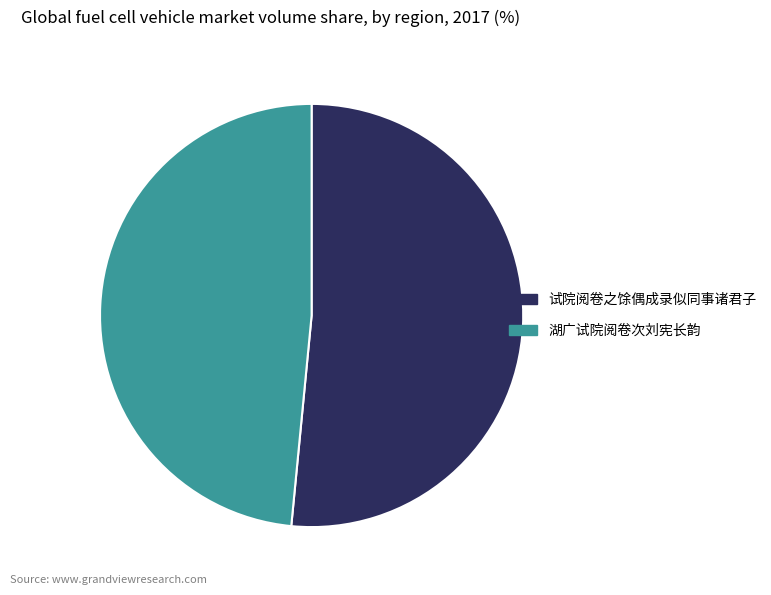

How many slices are in this pie chart?

2